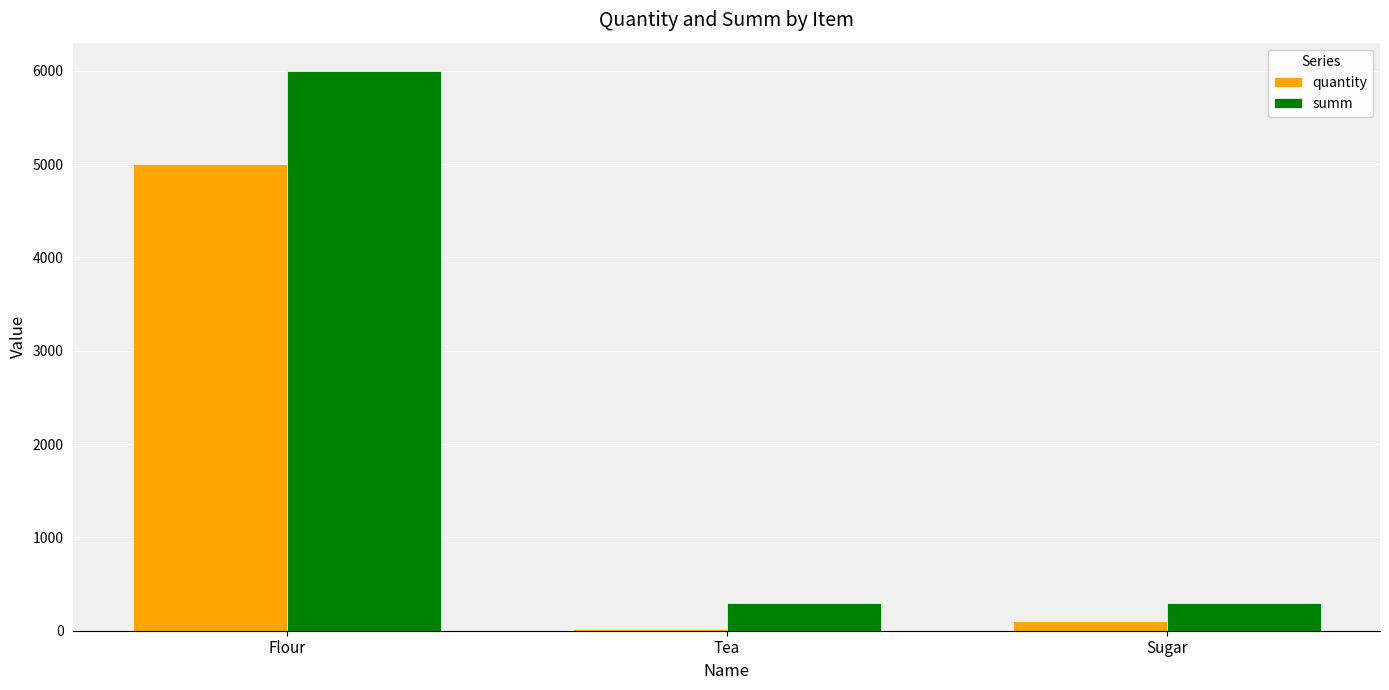

How many distinct data groups are displayed?

2